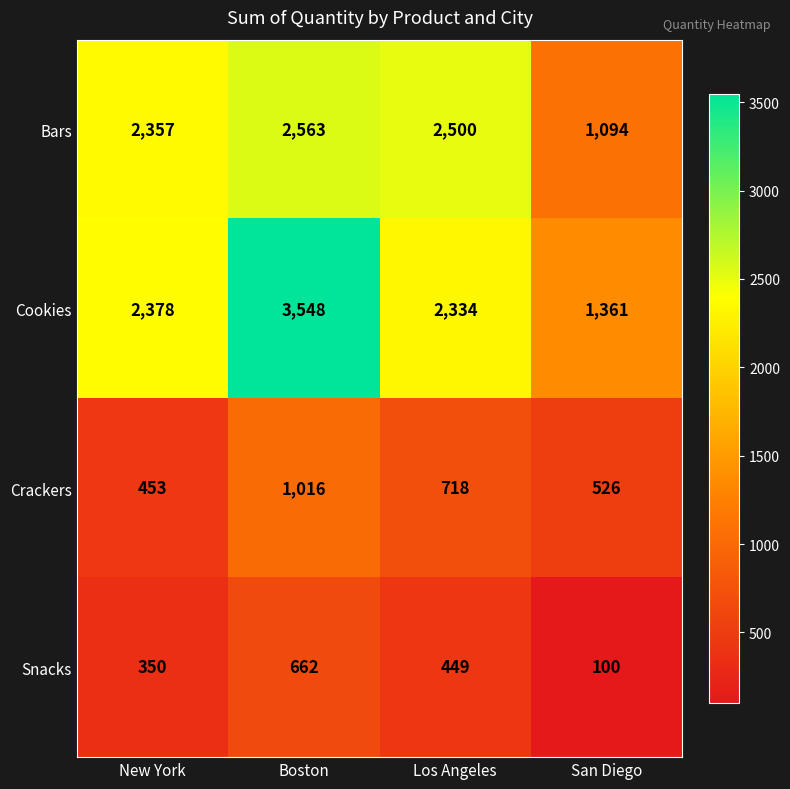

Which series has the largest total across all categories?

Cookies